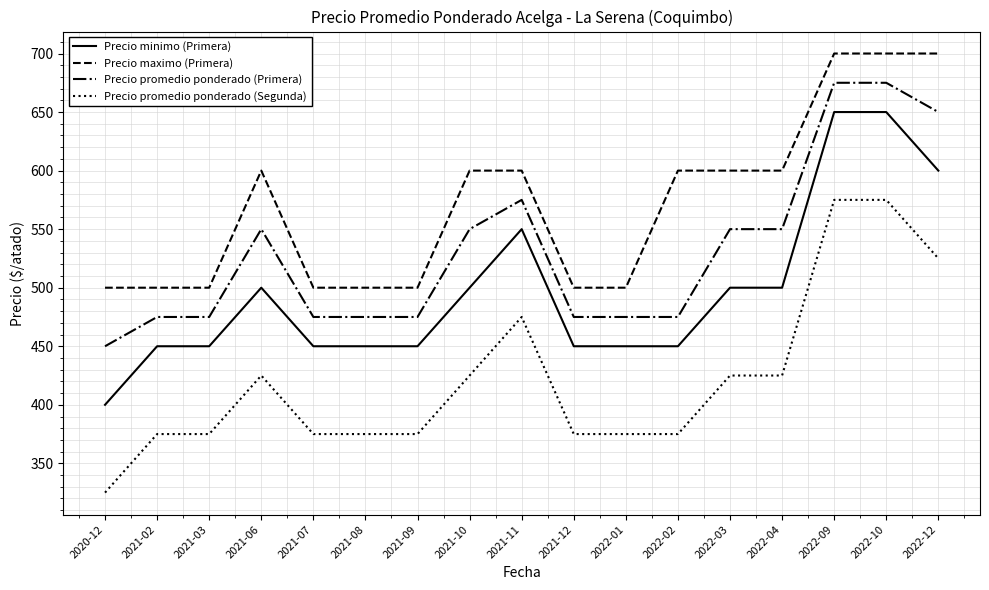

True or false: Precio minimo (Primera) and Precio promedio ponderado (Primera) intersect in this chart.

False